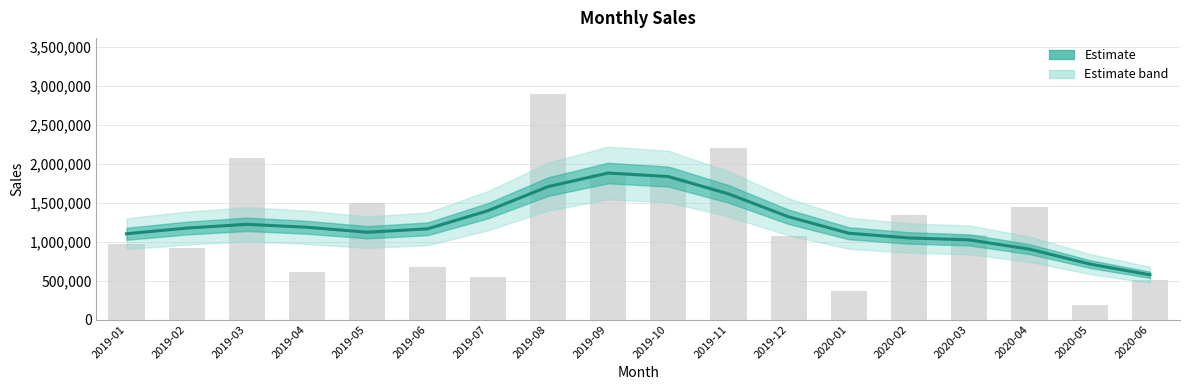

The value of Sales (raw) at 2019-06 is 263577. True or false?

False